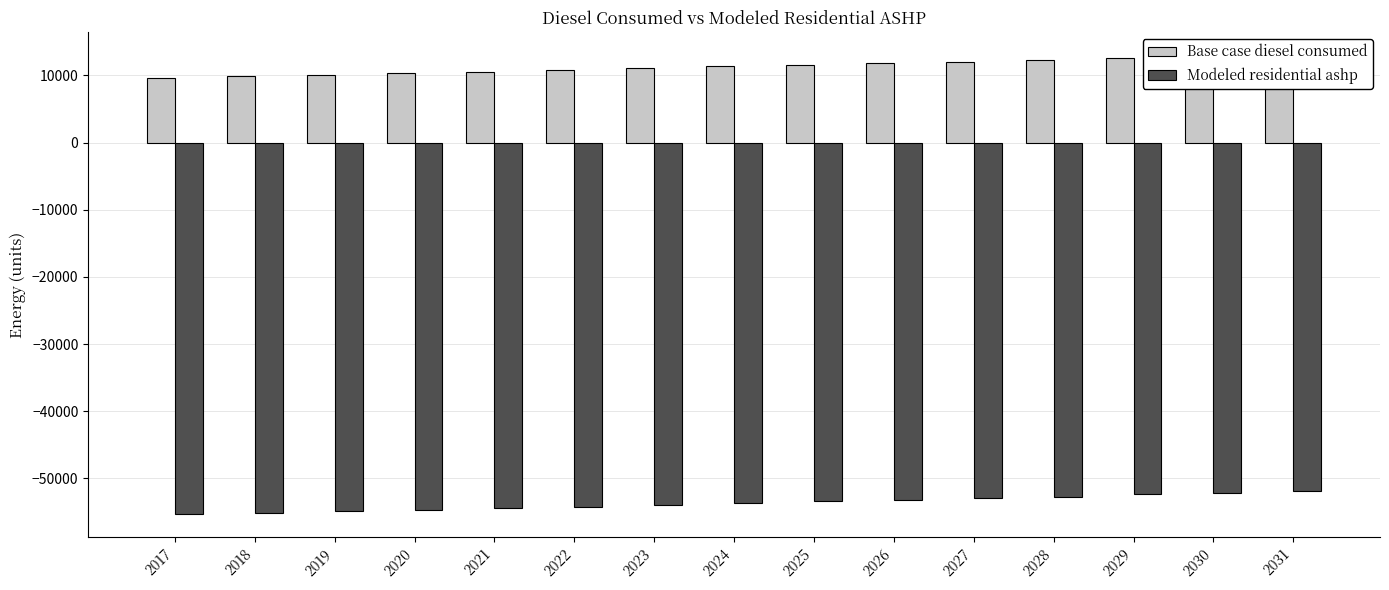

Reading left to right, what are all the values shown in this chart?

Base case diesel consumed: 9676.8	9903.3	10129.8	10356.4	10582.9	10809.5	11036.0	11375.8	11602.3	11828.9	12055.4	12282.0	12621.8	12848.3	13074.8
Modeled residential ashp: -55308.9	-55082.4	-54855.8	-54629.3	-54402.8	-54176.2	-53949.7	-53609.9	-53383.3	-53156.8	-52930.3	-52703.7	-52363.9	-52137.4	-51910.8